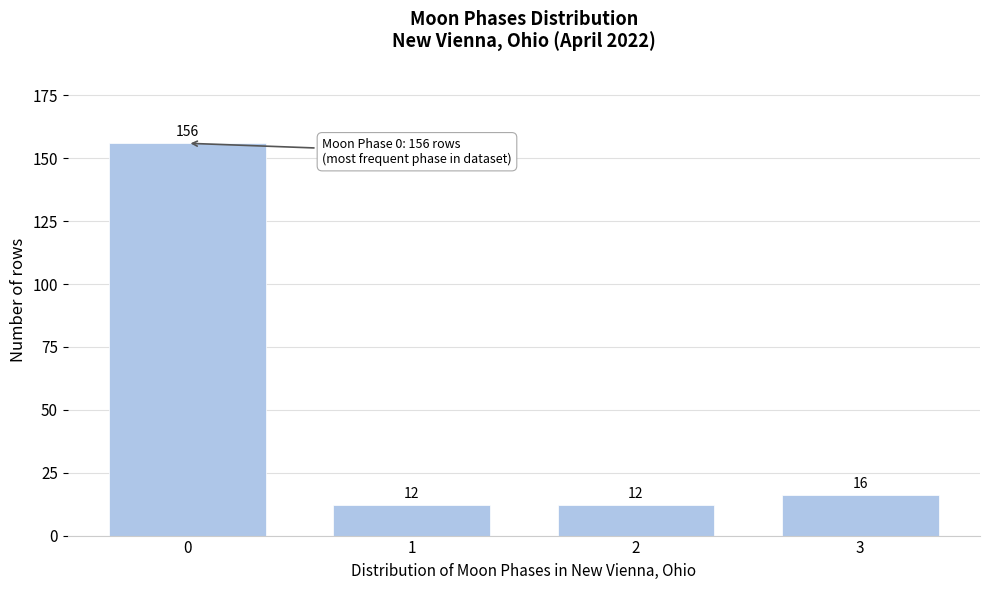

Reading right to left, transcribe all the data shown in this chart.

16	12	12	156